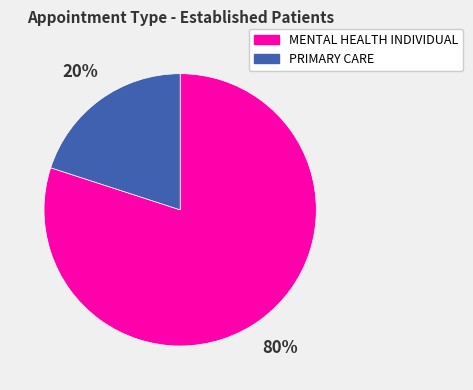

The PRIMARY CARE slice represents 20% of the pie. True or false?

True